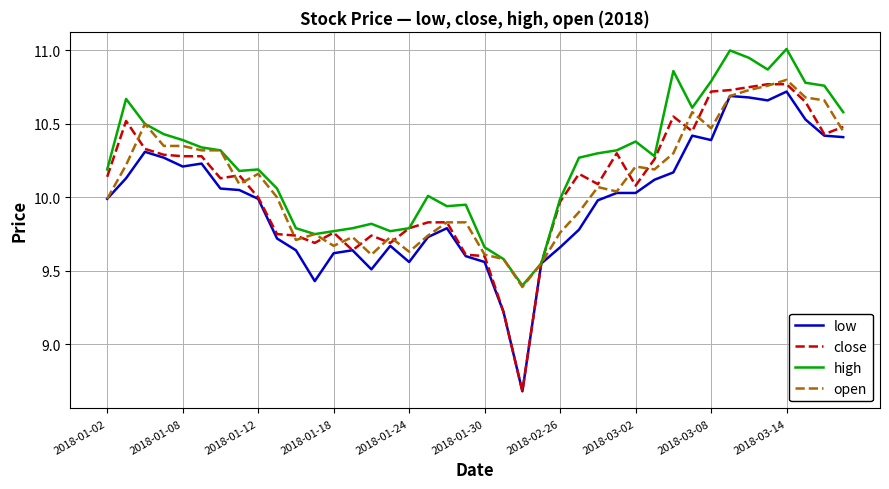

What is the minimum value for low?

8.7